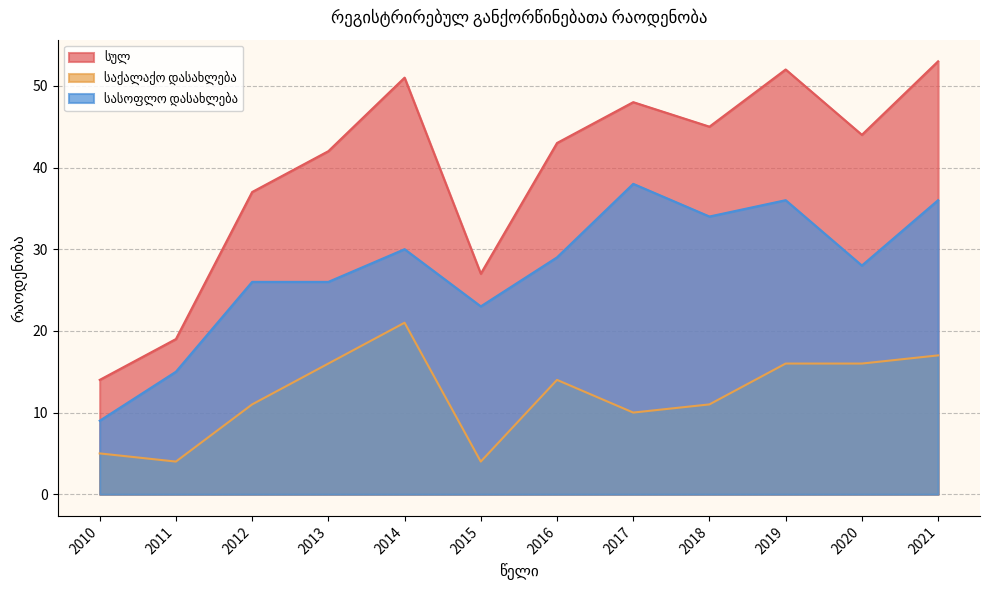

What is the average value of the სულ series?

40